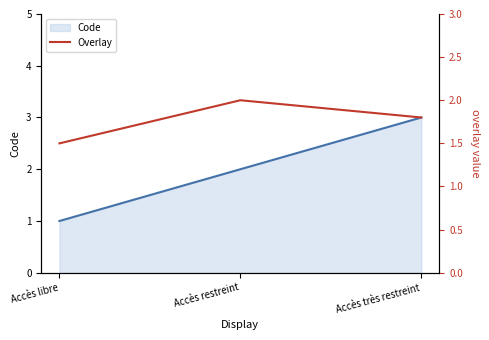

What is the difference between the second highest and minimum values?

0.3